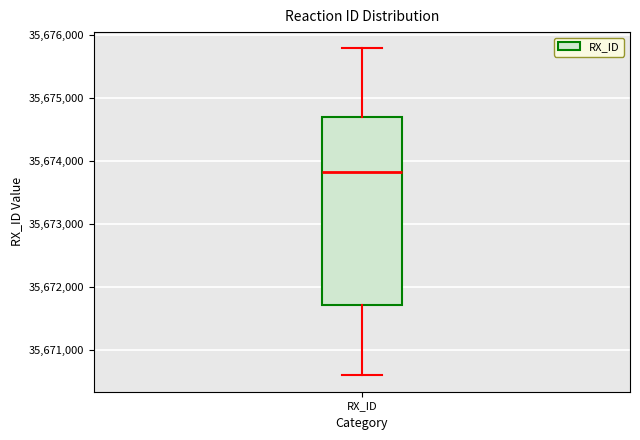

Transcribe this box plot: give where the median line is, the range the box spans, and where the two whiskers end, as read against the y-axis. The values are not printed on the chart, so give them approximately, as read against the axis.

median 35673800, box 35671700 to 35674700, whiskers 35670600 to 35675800